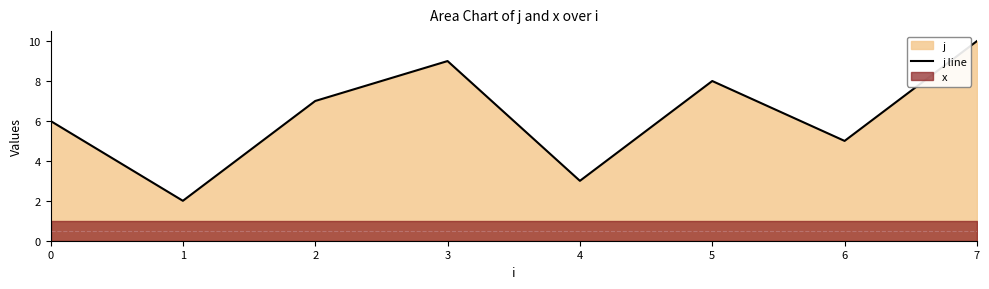

Is it true that the value at 0 is 4?

False